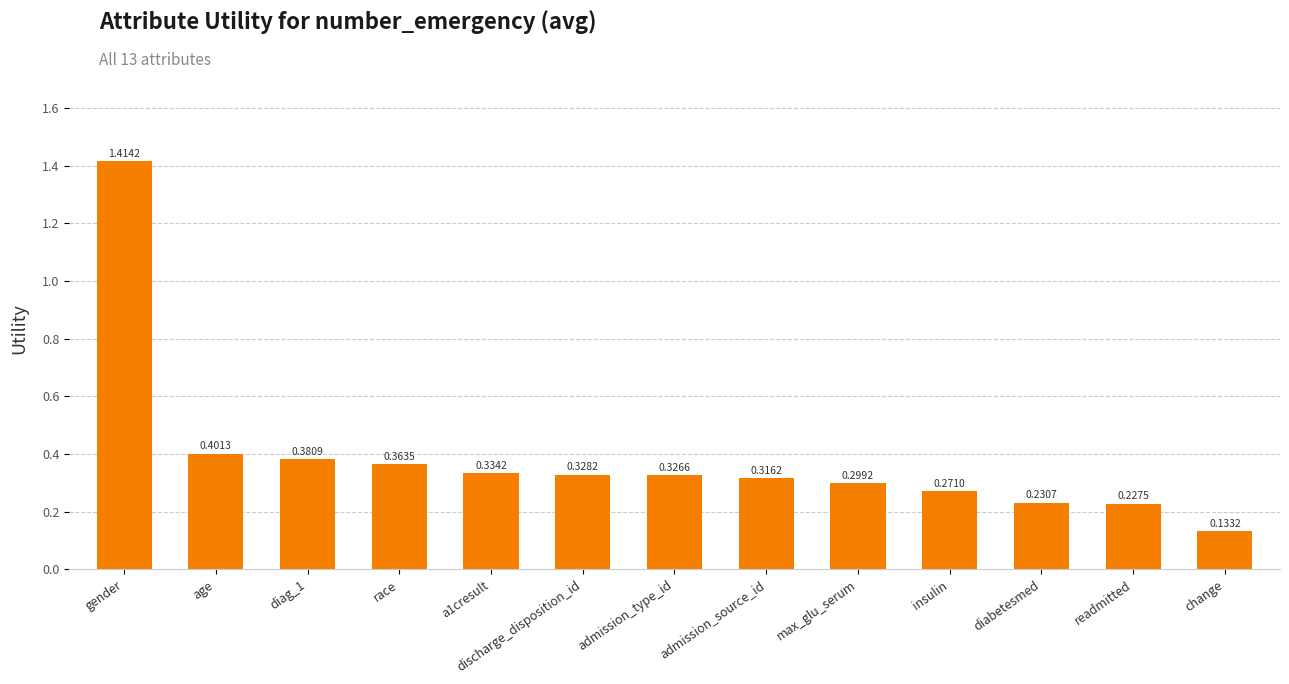

How many bars are there in total?

13